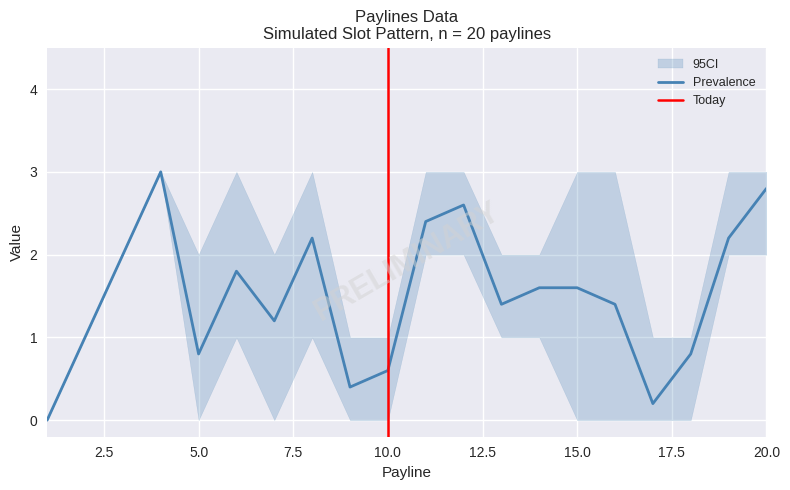

True or false: Prevalence has a value of 1.6 at 15.0.

True